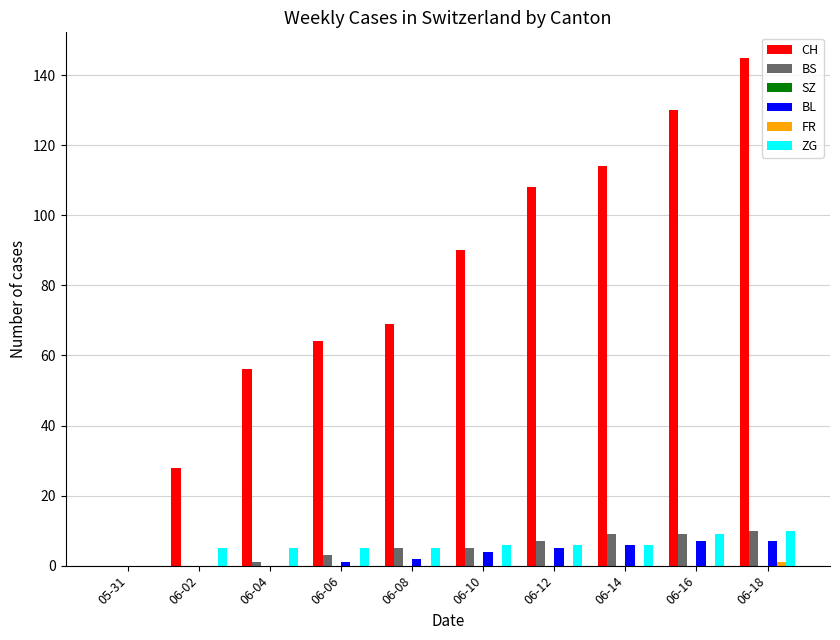

The BS series shows 3 at 06-14. True or false?

False